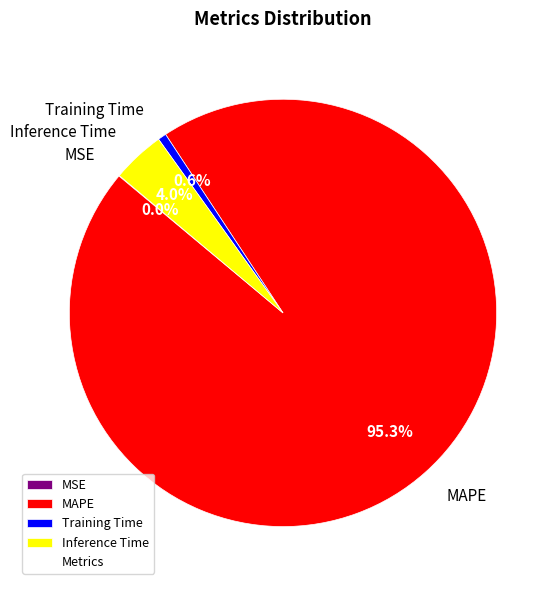

Combined, what portion of the pie is MAPE and Training Time?

96.0%